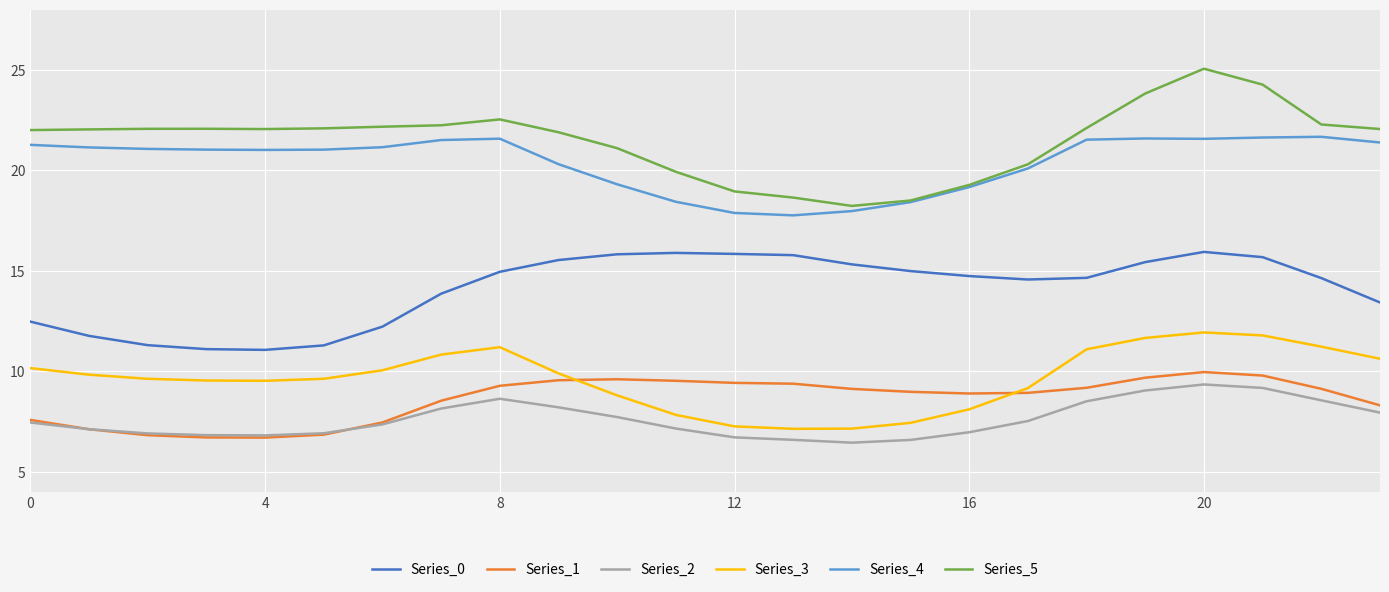

Which series has the largest total across all categories?

Series_5